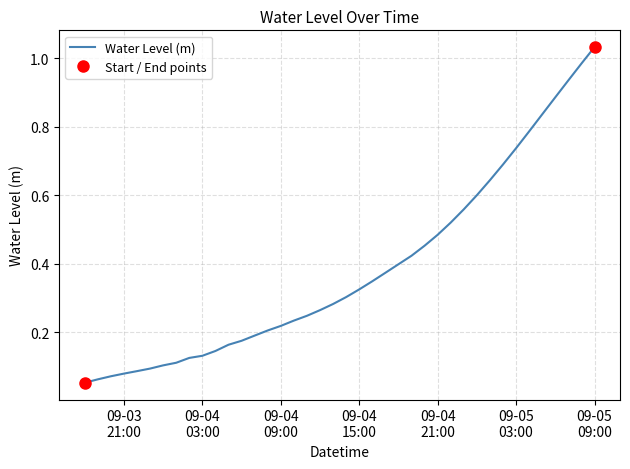

True or false: there are more than 1 points higher than both neighbors.

False